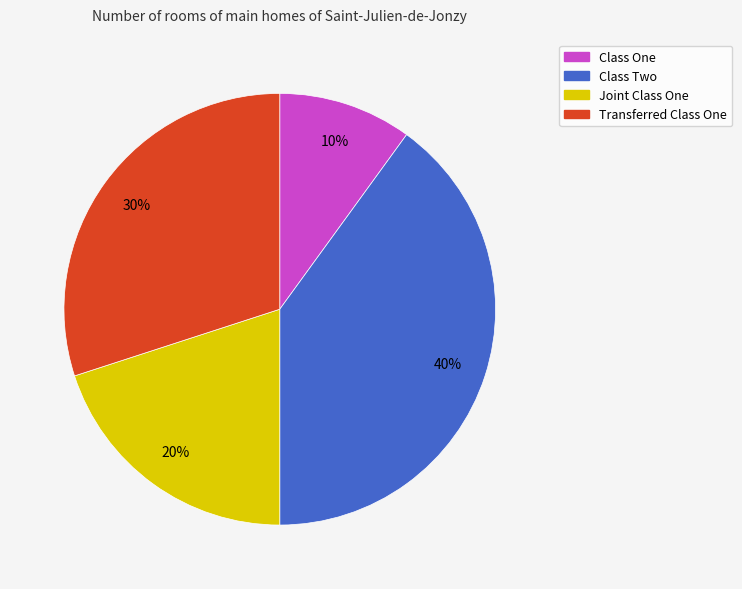

How many segments does this pie chart have?

4